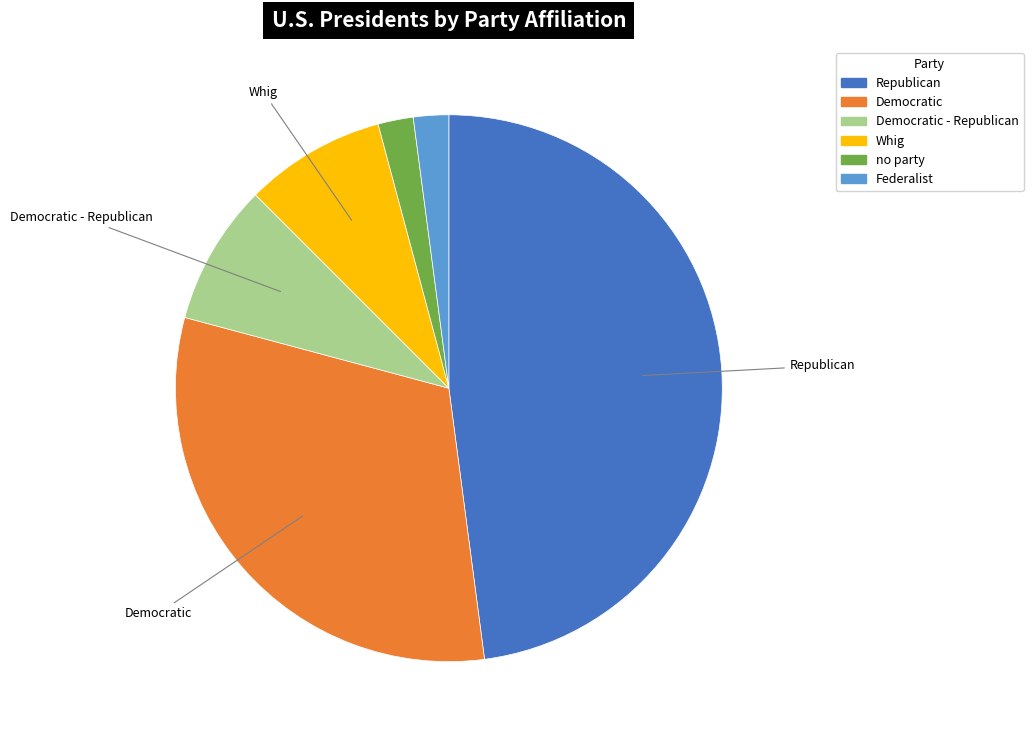

Count the number of slices in the pie.

6